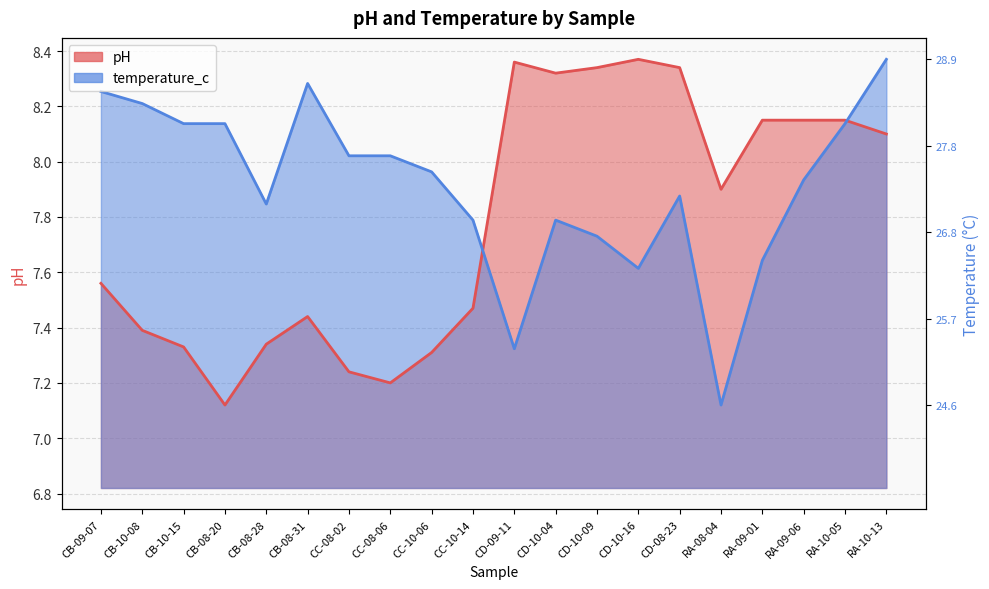

At how many categories does at least one series exceed 7?

20